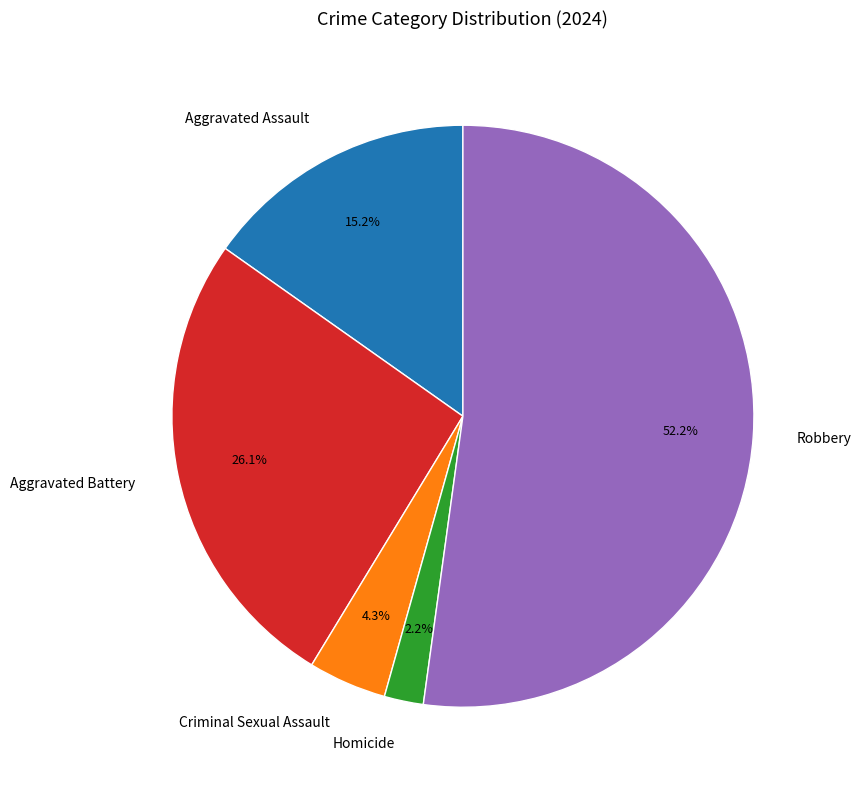

How many slices are in this pie chart?

5